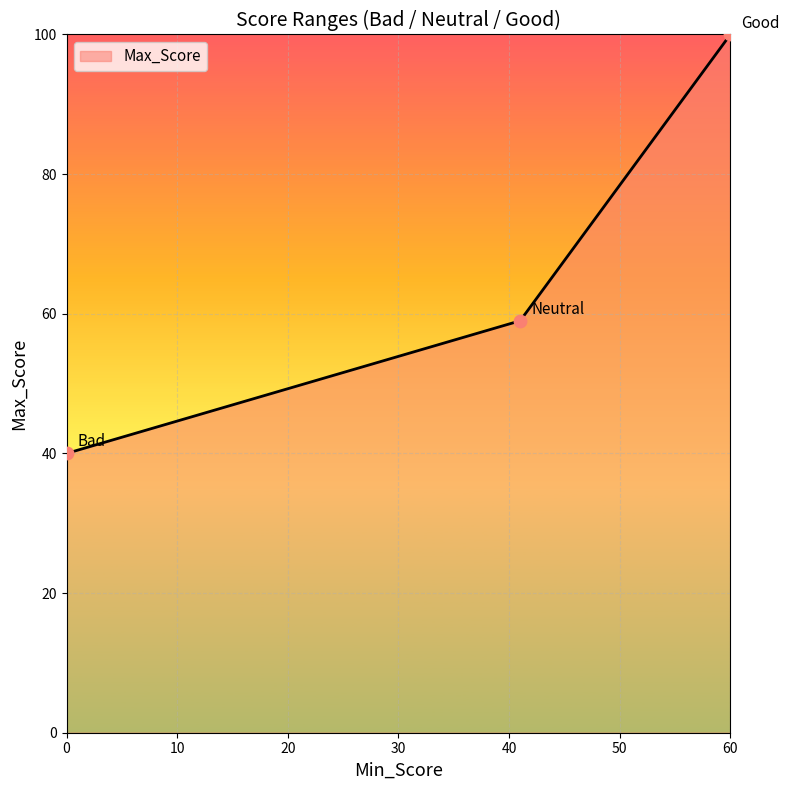

What is the ratio of the value at 41 to the value at 60?

0.6